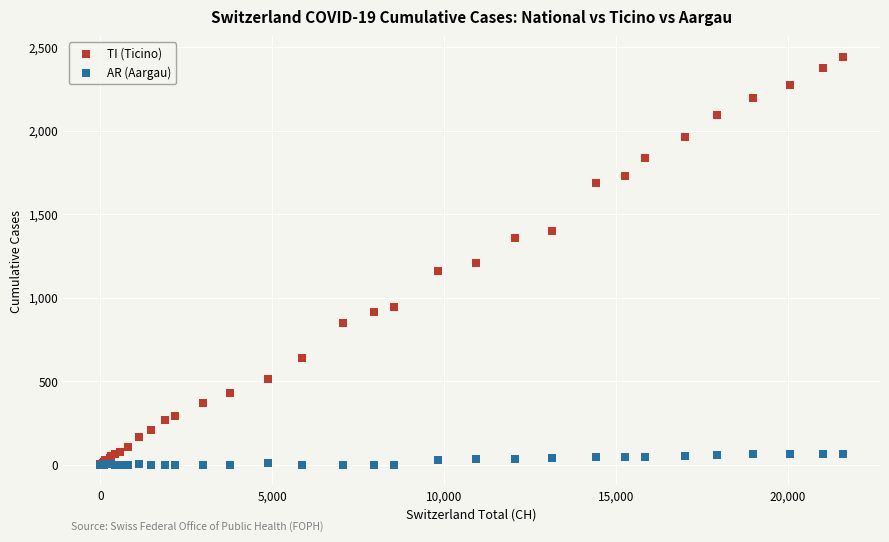

What are all the series names shown in the legend?

TI (Ticino), AR (Aargau)